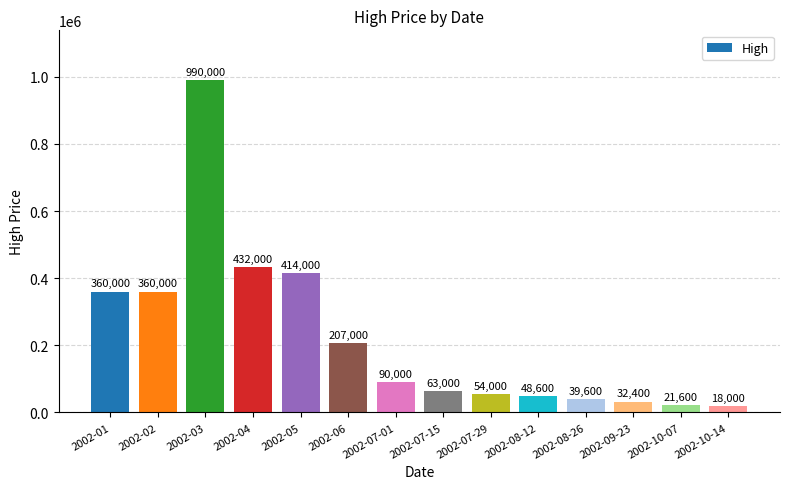

Which category has the lowest value across all series?

2002-10-14